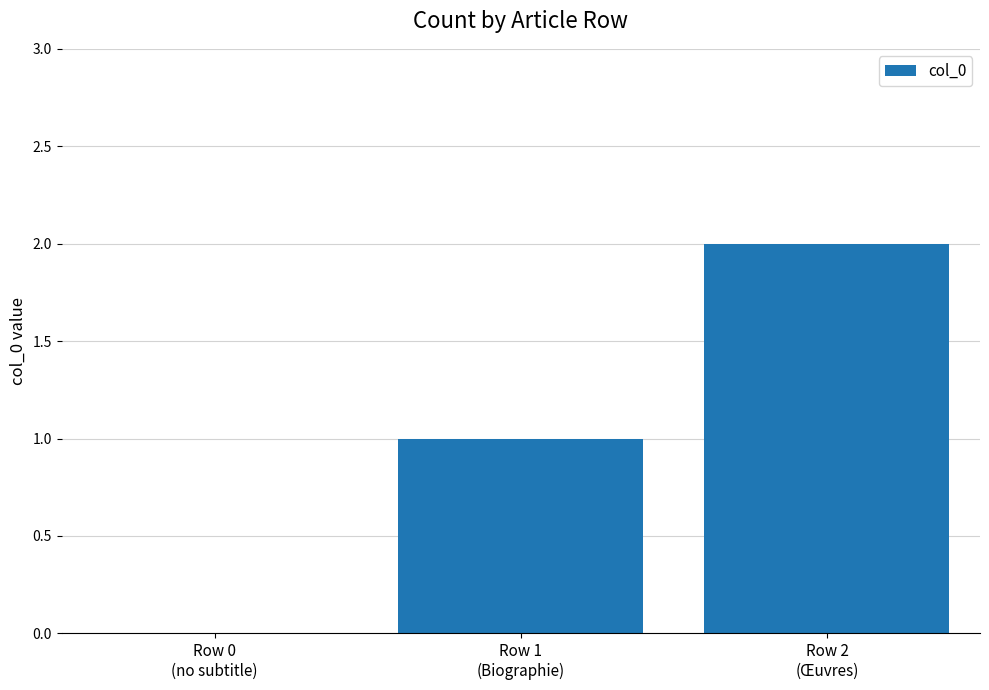

Where is the data nearest to the value 1?

Row 1
(Biographie)